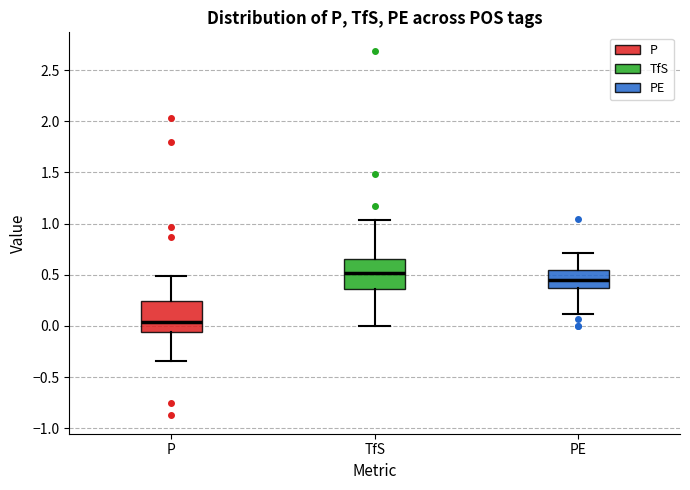

Which box has the highest median line?

TfS